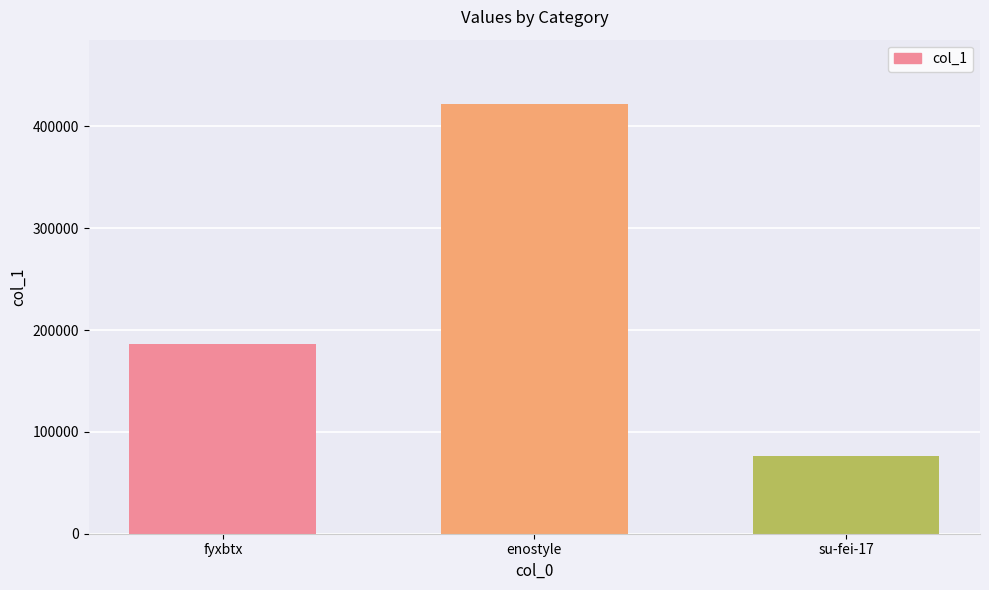

Is it true that the value at enostyle is 252510?

False